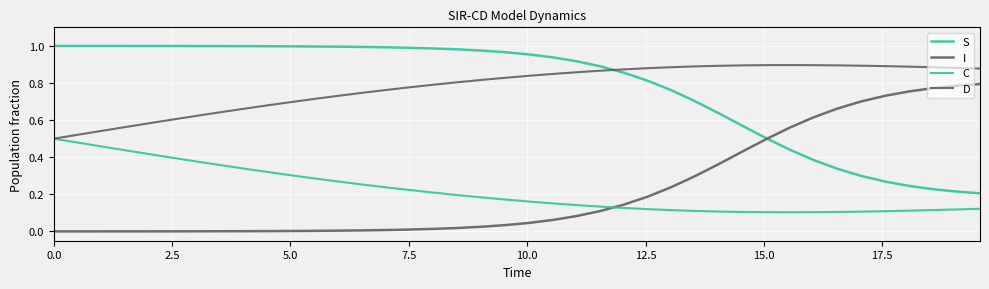

Does the chart display data point markers on the line(s)?

No